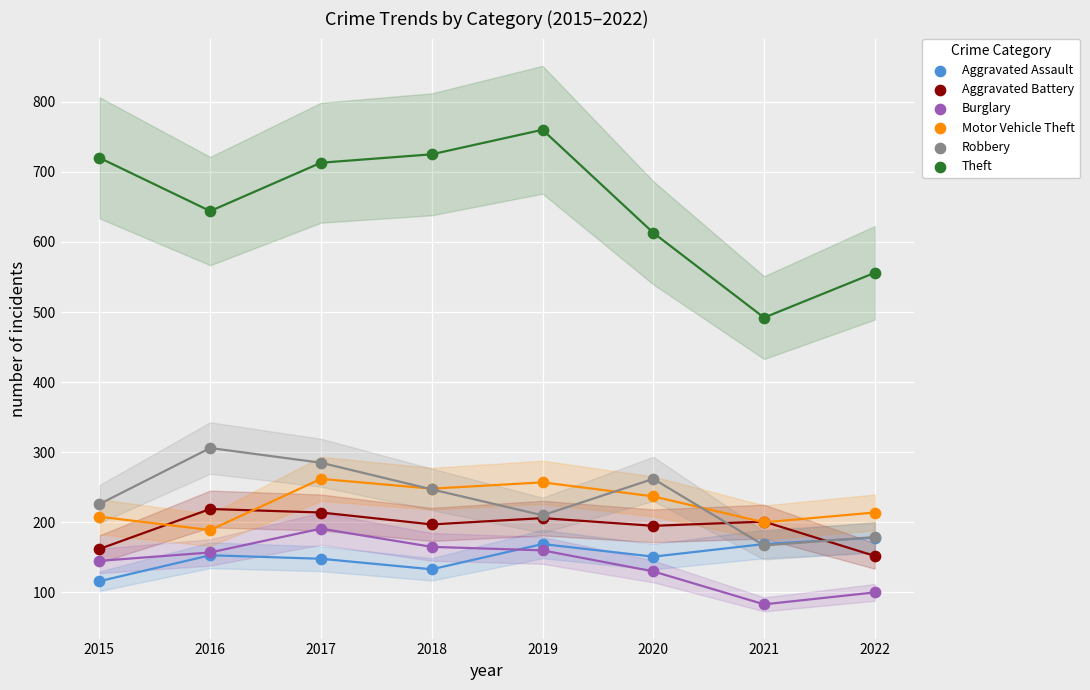

Which series contains the highest Y value?

Theft